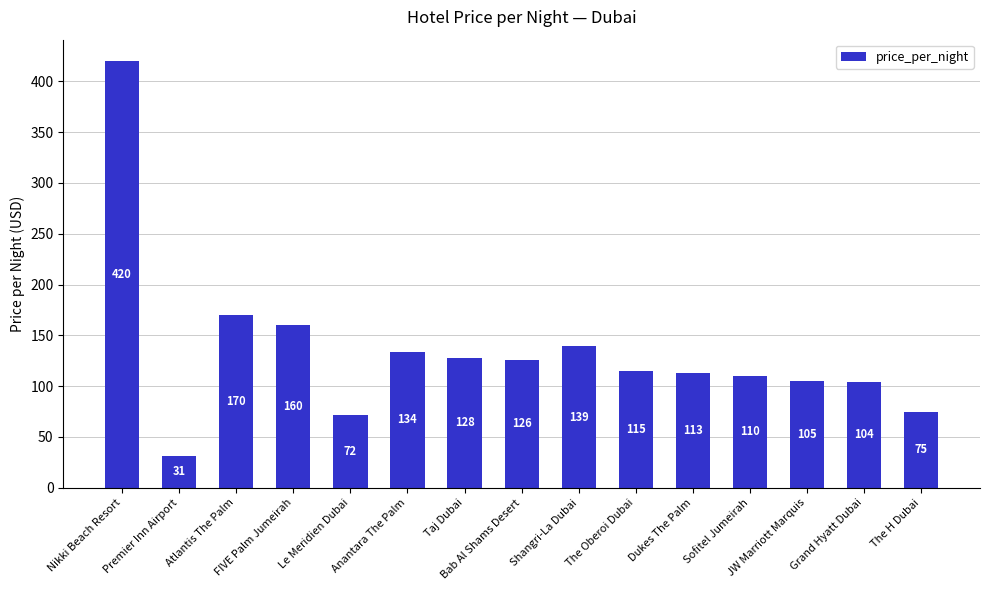

List the labels in order of value, largest first.

Nikki Beach Resort, Atlantis The Palm, FIVE Palm Jumeirah, Shangri-La Dubai, Anantara The Palm, Taj Dubai, Bab Al Shams Desert, The Oberoi Dubai, Dukes The Palm, Sofitel Jumeirah, JW Marriott Marquis, Grand Hyatt Dubai, The H Dubai, Le Meridien Dubai, Premier Inn Airport